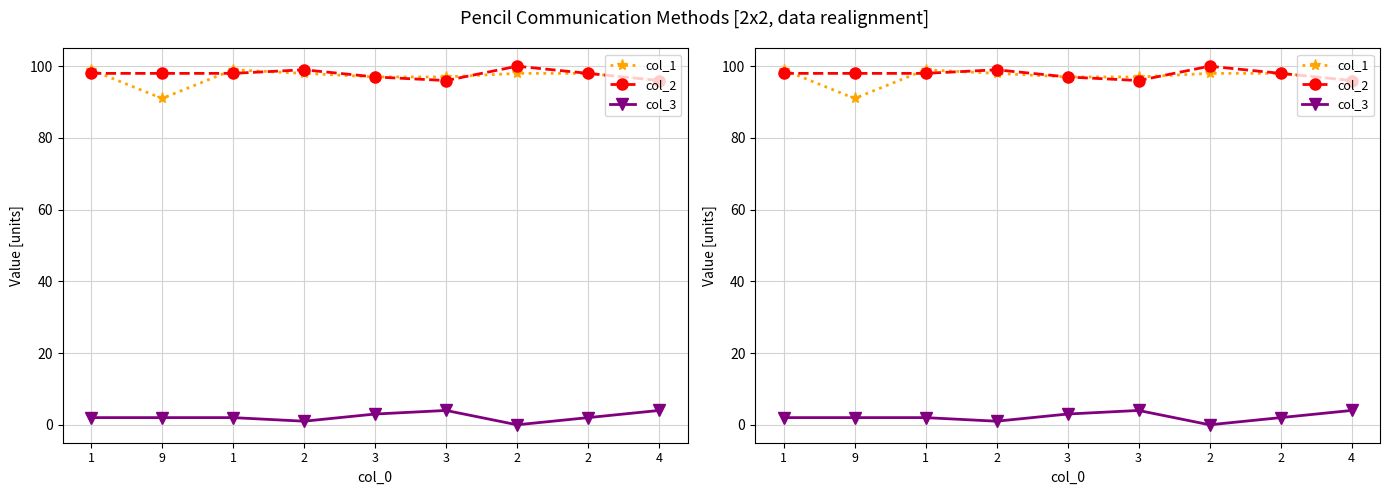

How many col_3 values are between 2 and 3?

5